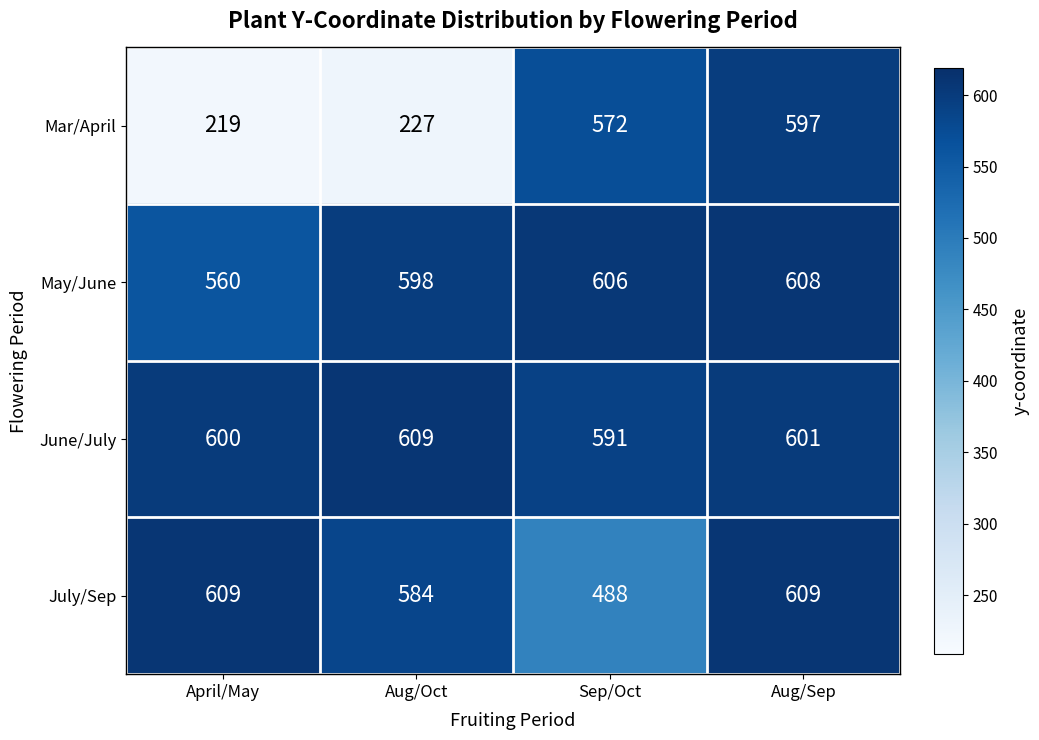

What is the difference between the highest and lowest values at Aug/Sep?

12